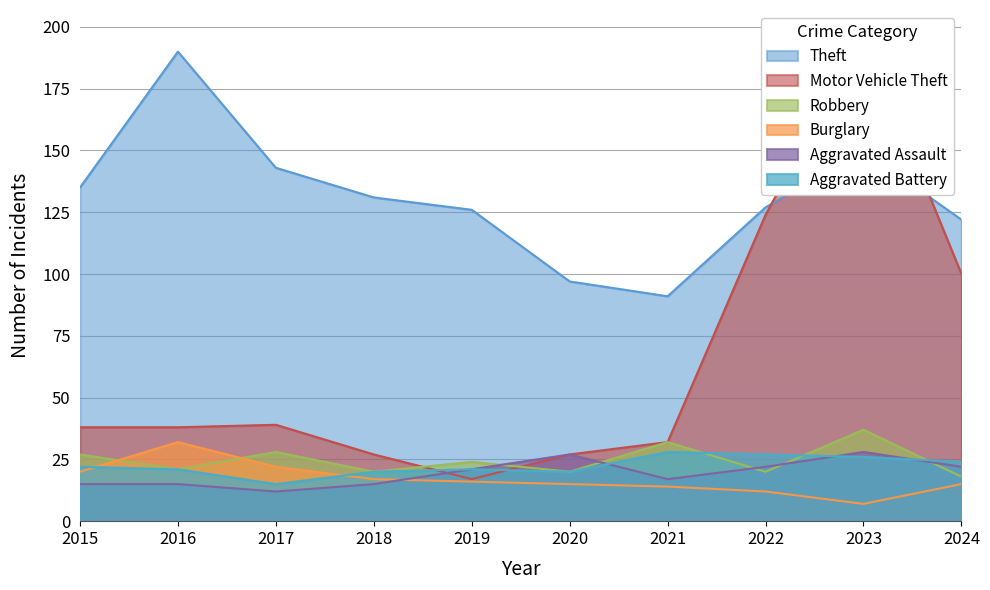

At which label does Burglary reach its minimum?

2023